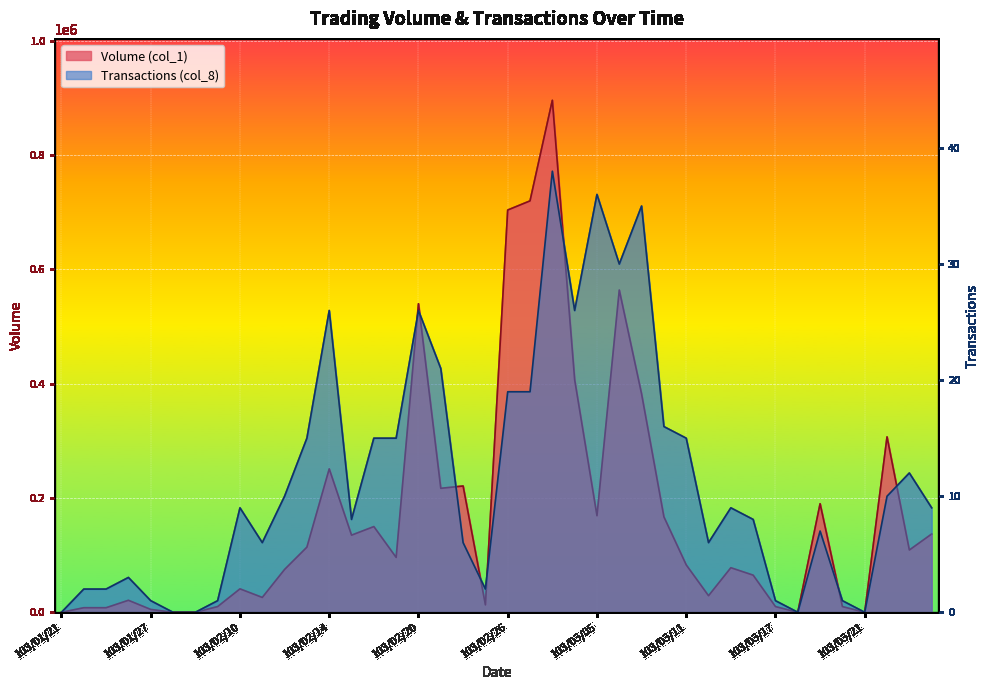

Which series changed the most between 103/02/07 and 103/02/24?

Volume (col_1)